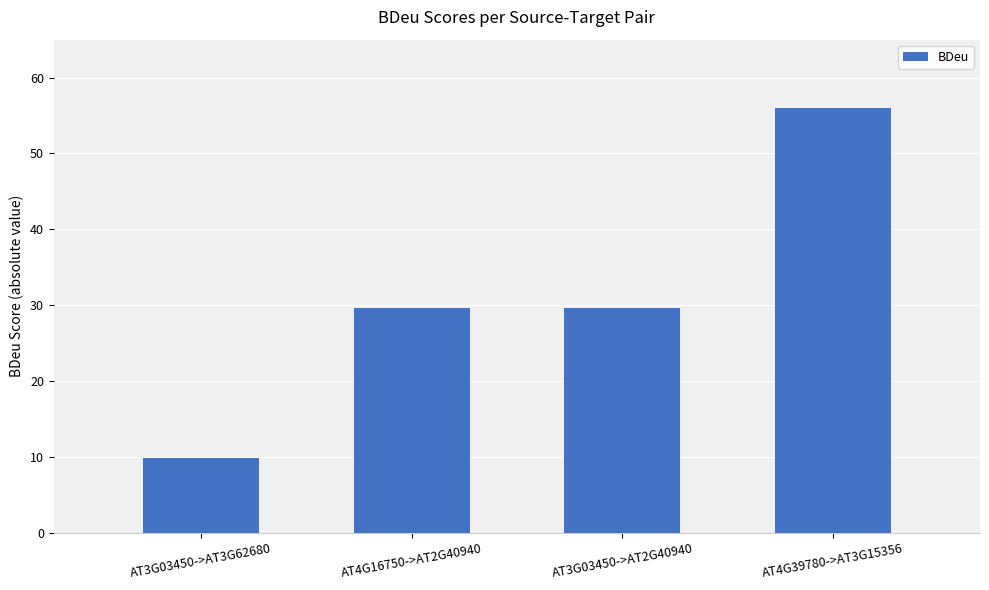

How many bars are there in total?

4